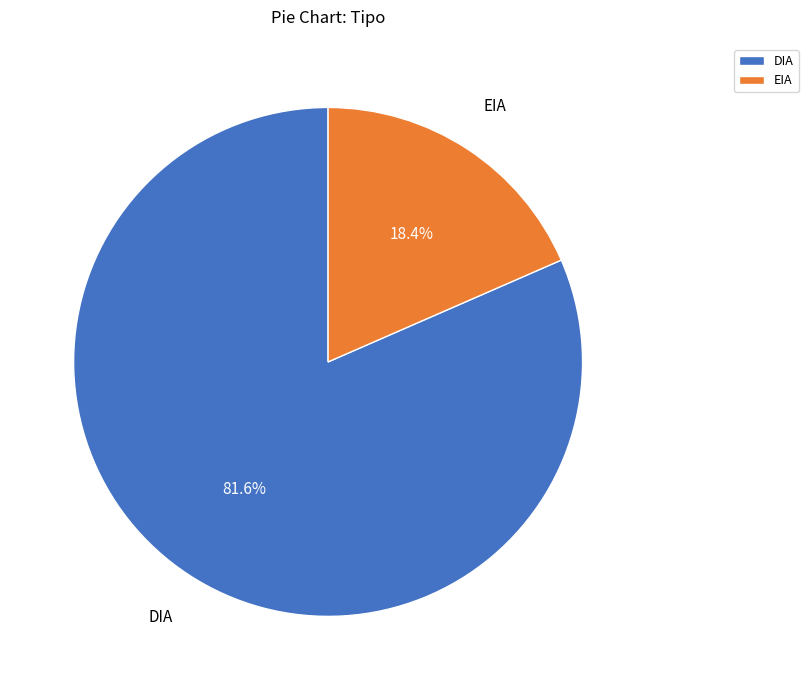

To the nearest percent, what is the combined percentage of EIA and DIA?

100%